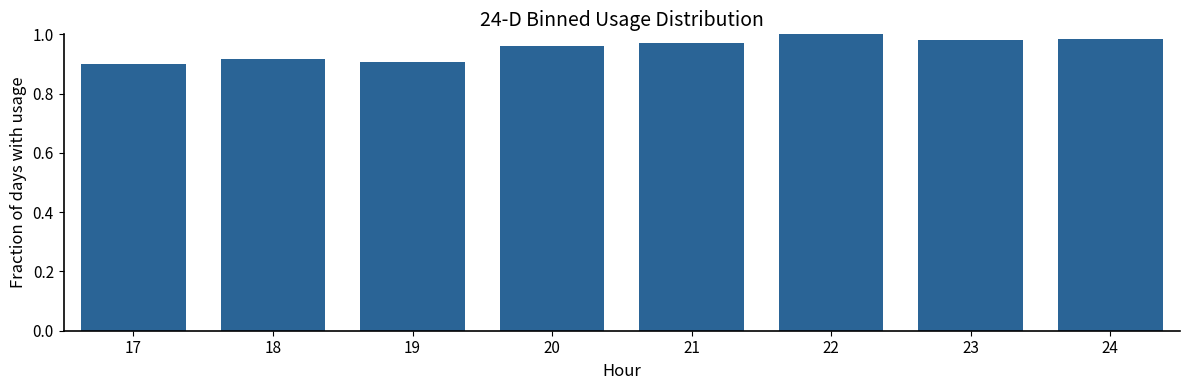

Between 23 and 17, which is larger?

23